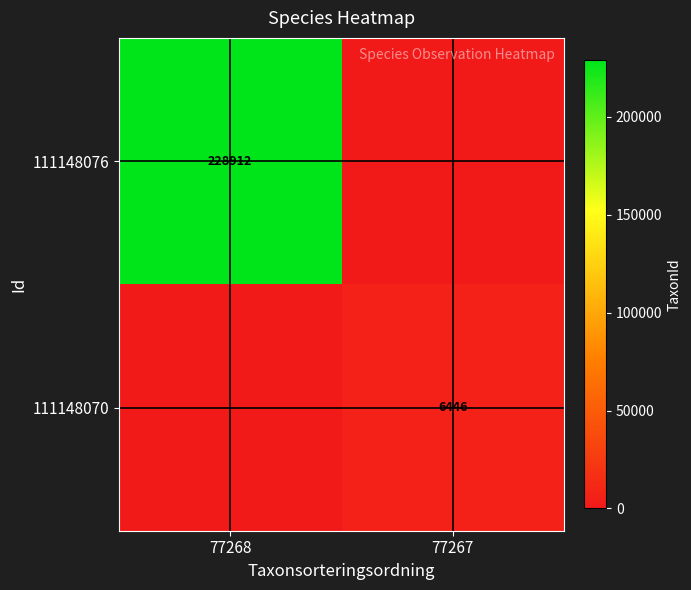

How many distinct data groups are displayed?

2